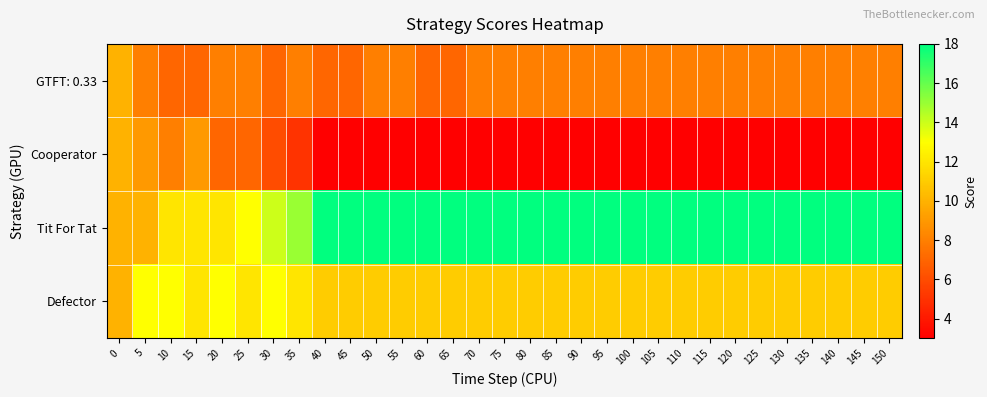

Which has a higher value, 30 or 50?

50